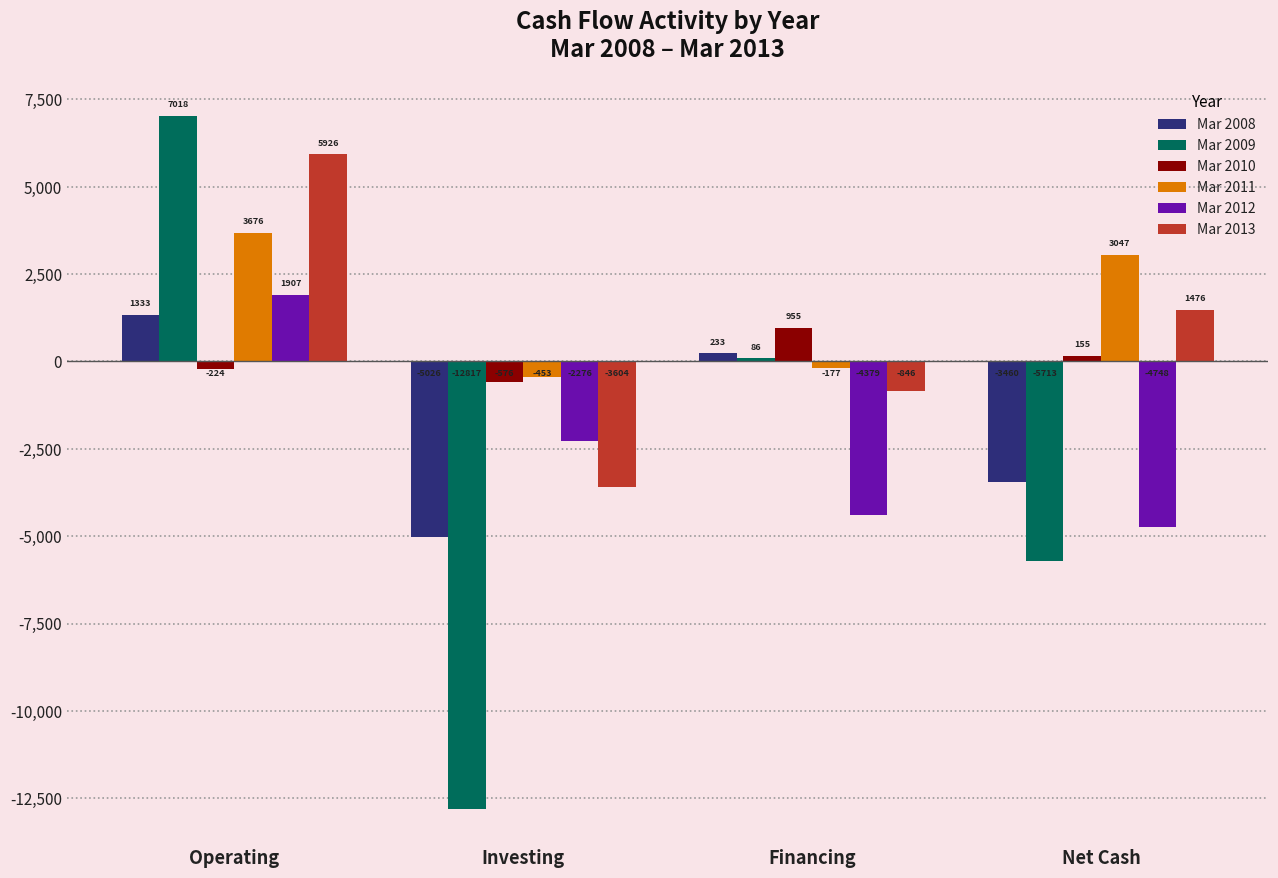

What is the minimum value shown in the chart?

-12817